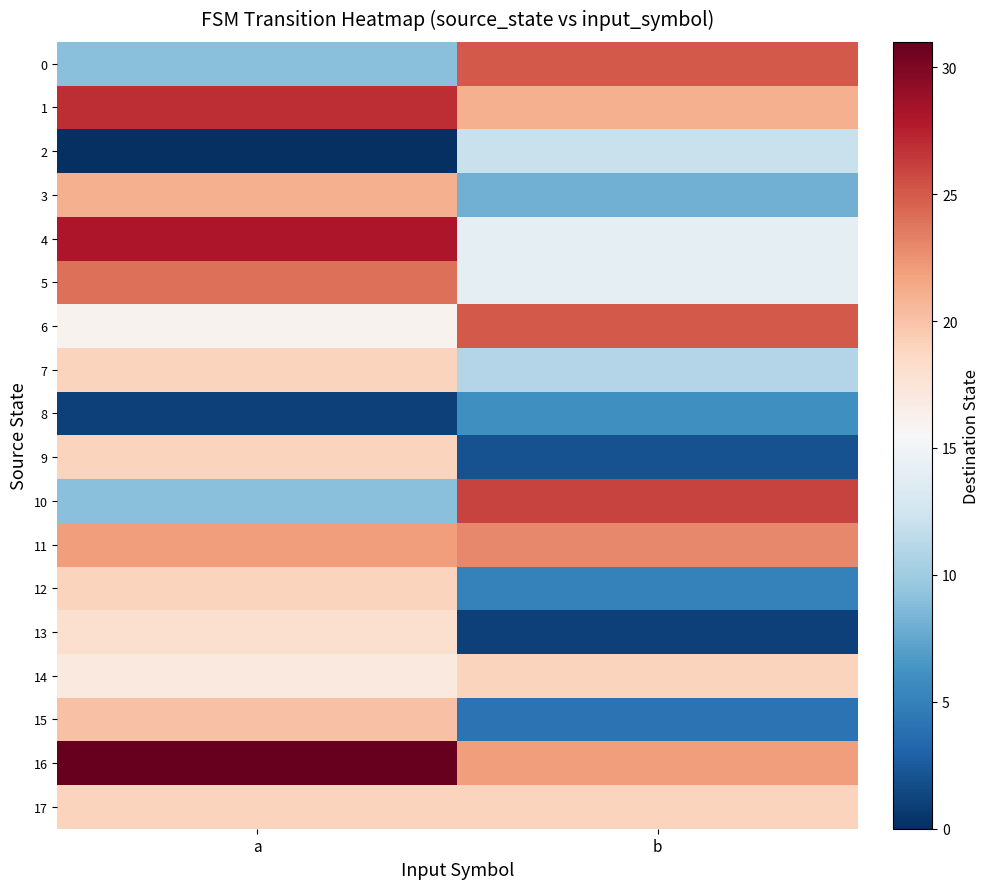

What is the total value across all series at b?

257